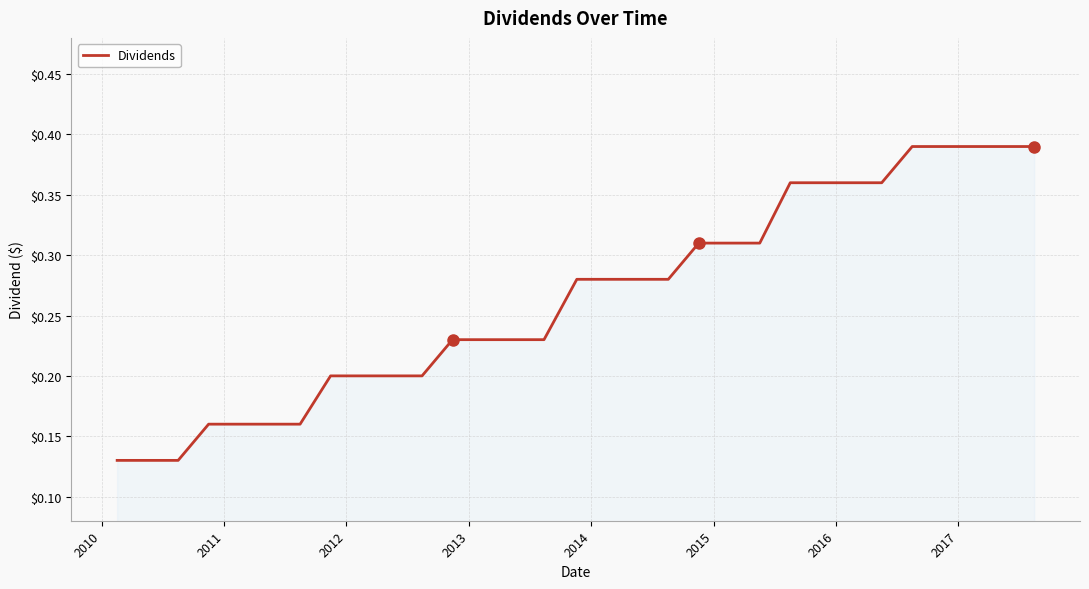

What is the maximum value shown in the chart?

0.4